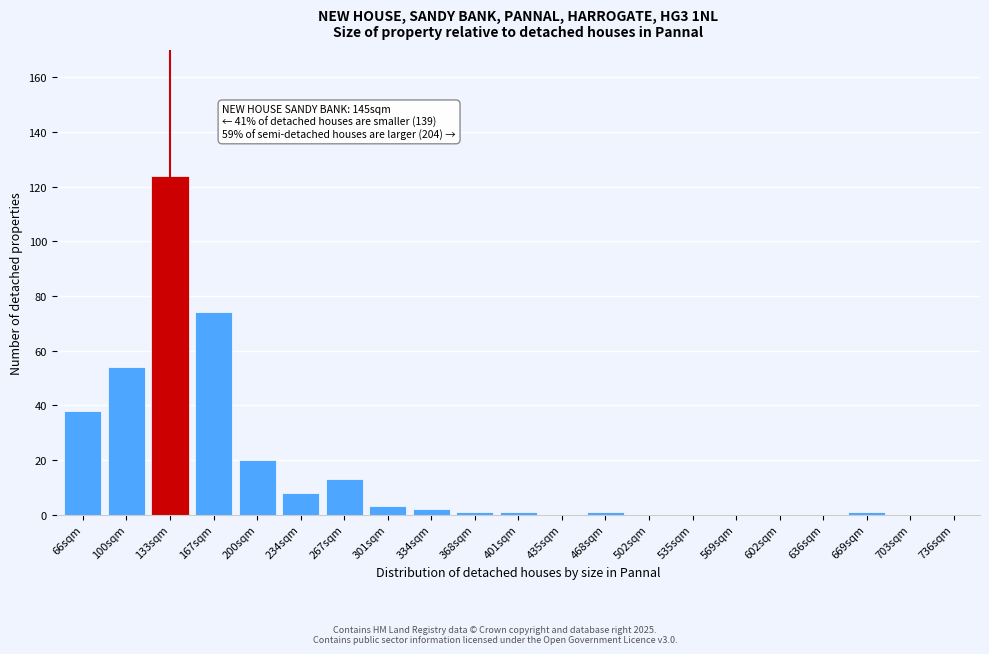

Reading right to left, what are all the values shown in this chart?

736sqm=0	703sqm=0	669sqm=1	636sqm=0	602sqm=0	569sqm=0	535sqm=0	502sqm=0	468sqm=1	435sqm=0	401sqm=1	368sqm=1	334sqm=2	301sqm=3	267sqm=13	234sqm=8	200sqm=20	167sqm=74	133sqm=124	100sqm=54	66sqm=38